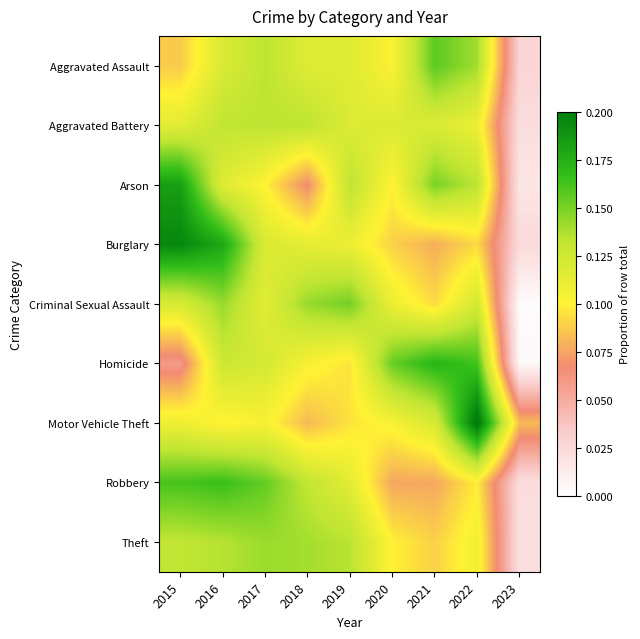

Between 2015 and 2016, which is larger?

2016